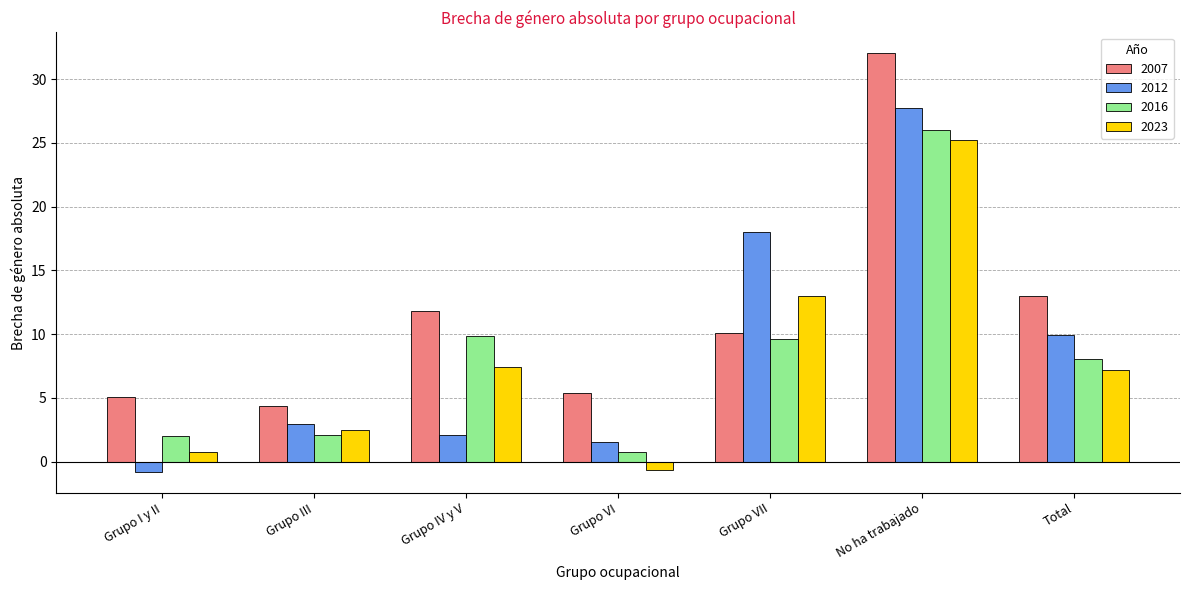

True or false: 2012 has a value of 2.1 at Grupo IV y V.

True